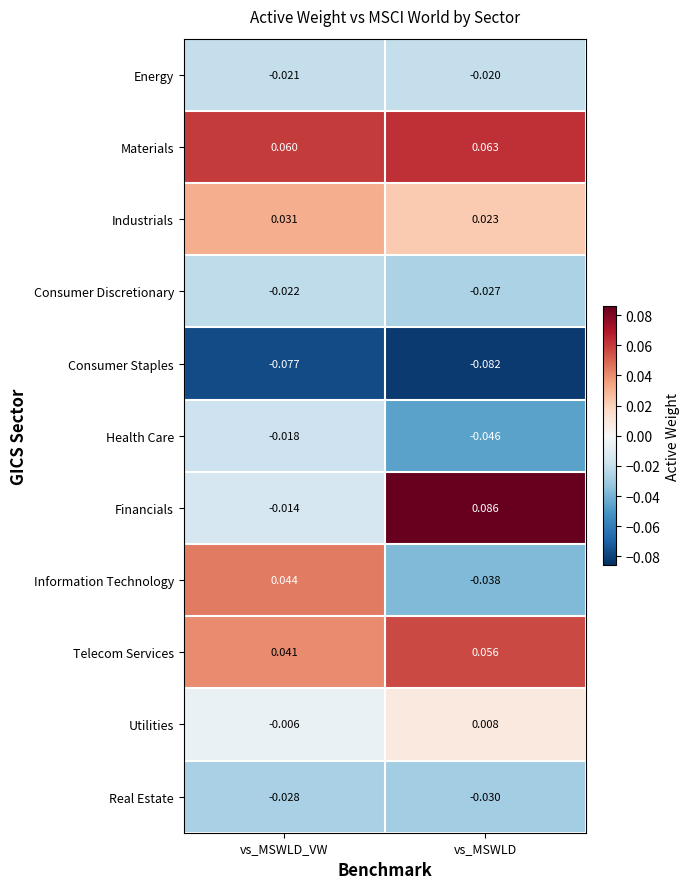

Which series changed the most between vs_MSWLD_VW and vs_MSWLD?

Financials